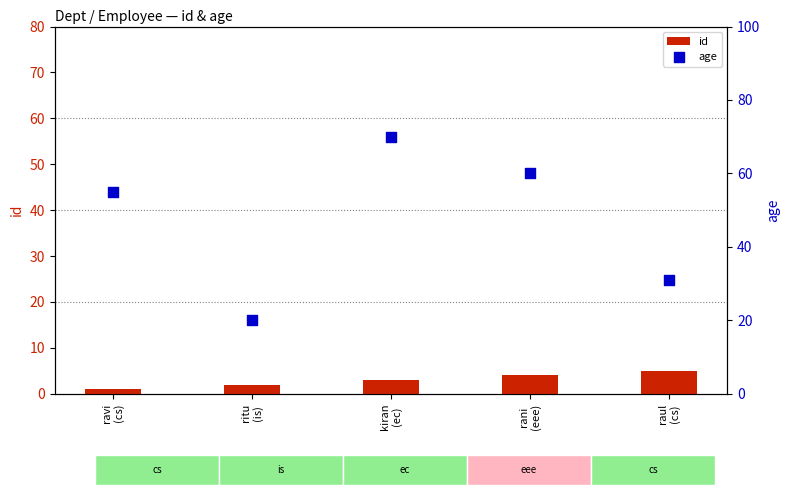

At which category is the sum across all series the highest?

kiran
(ec)